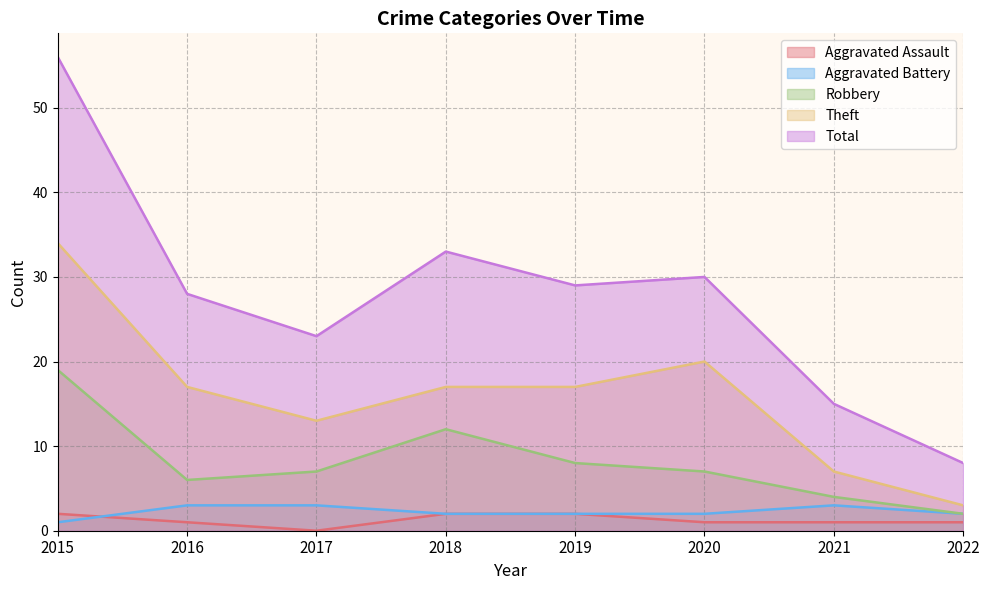

At which label does Robbery reach its minimum?

2022